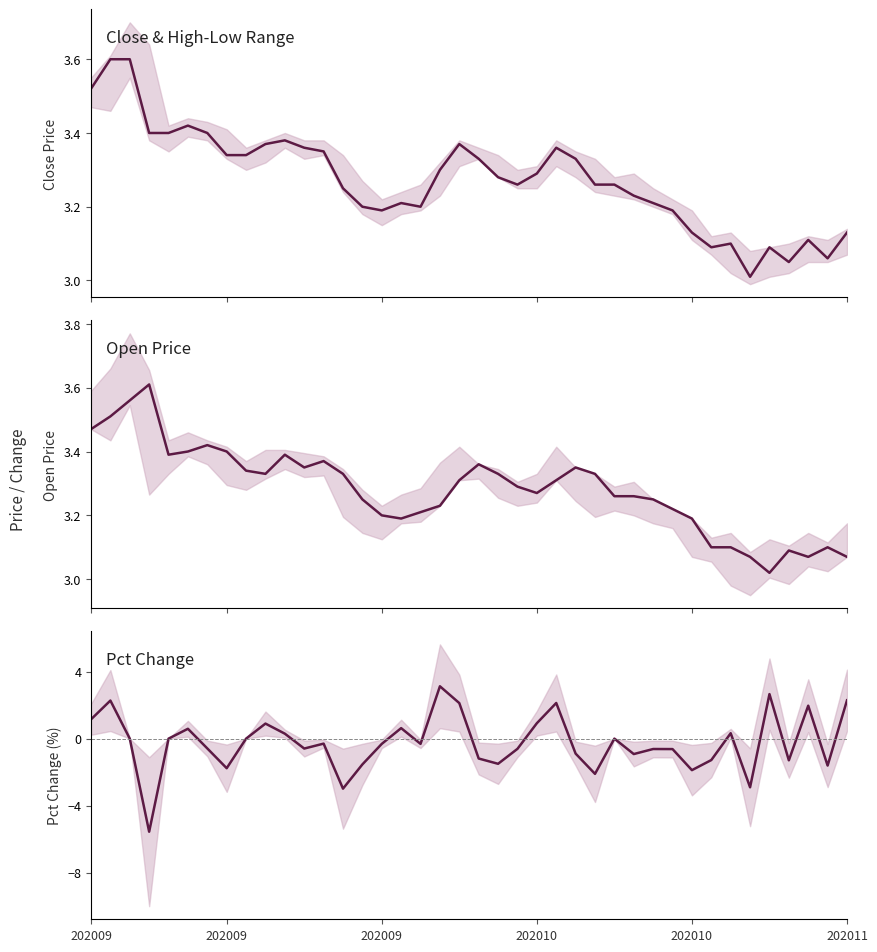

True or false: close and pct_chg intersect in this chart.

False